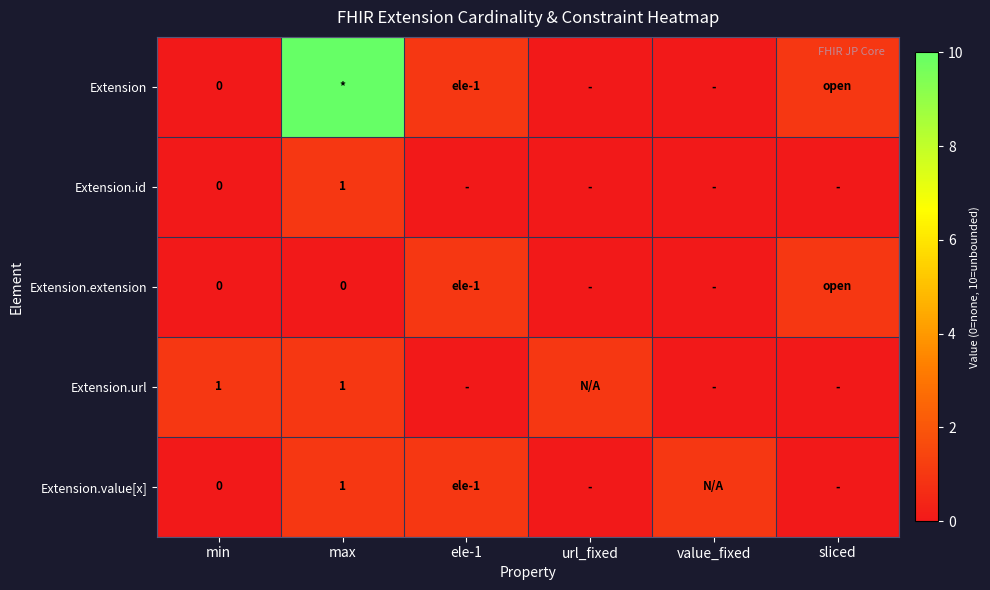

Is it true that Extension.url equals 1 at min?

True